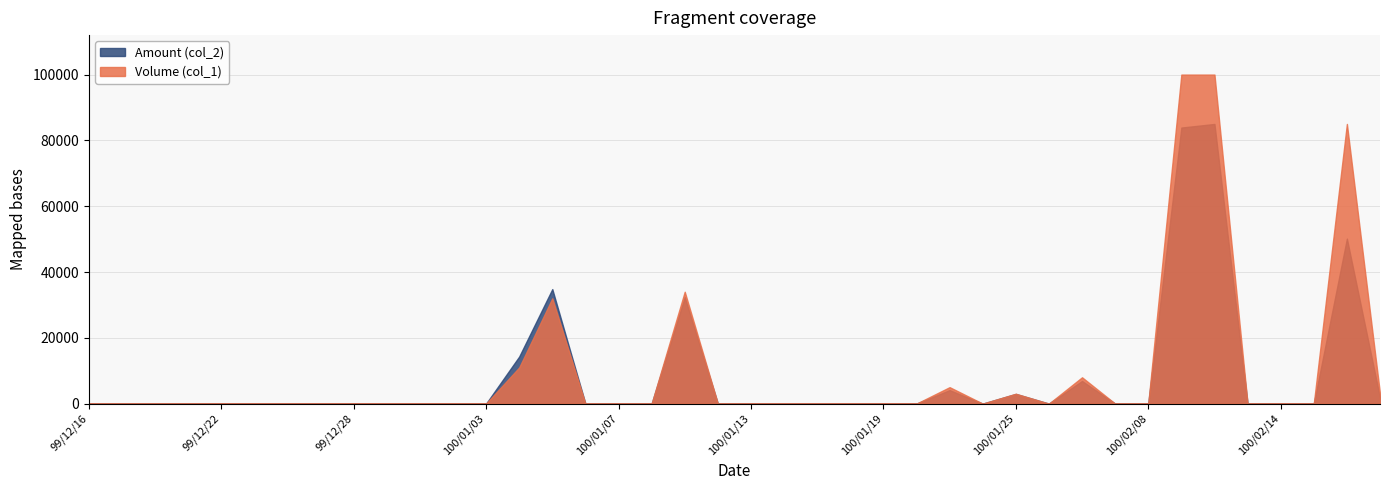

Which category has the highest value in the Amount (col_2) series?

100/02/10